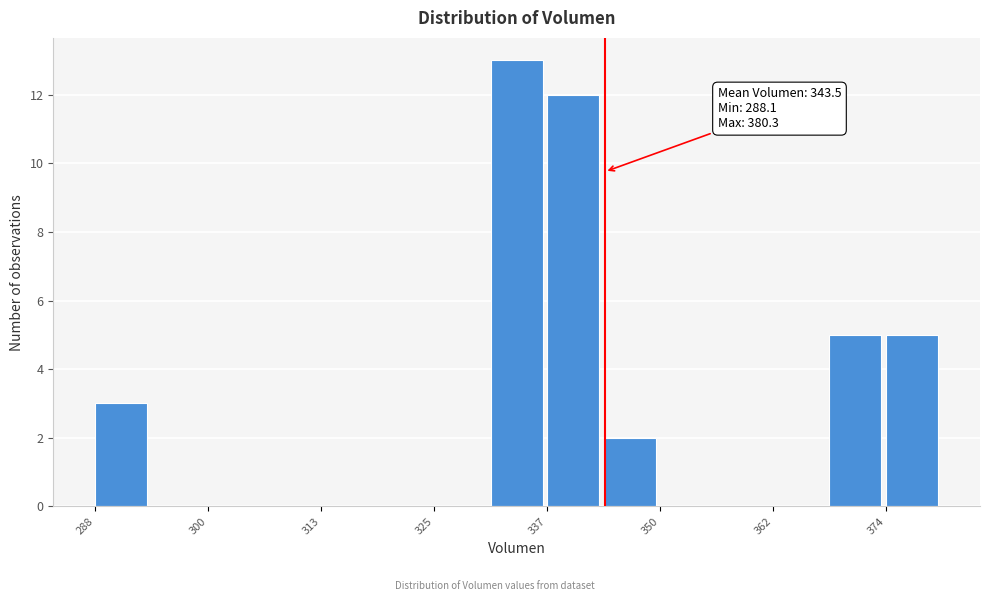

Around what value on the x-axis is the tallest bar? Give the approximate position of its centre, as read against the axis.

334